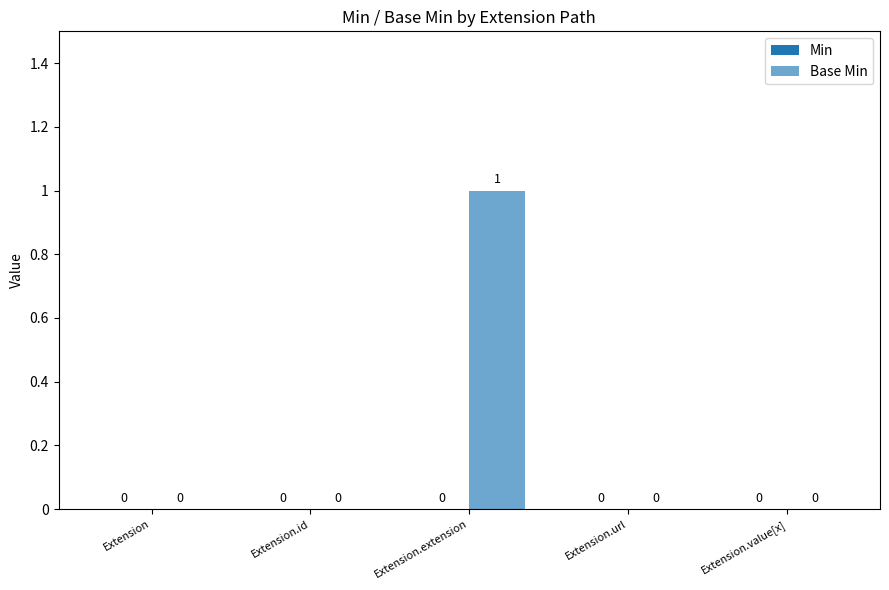

Count the number of categories in the chart.

5